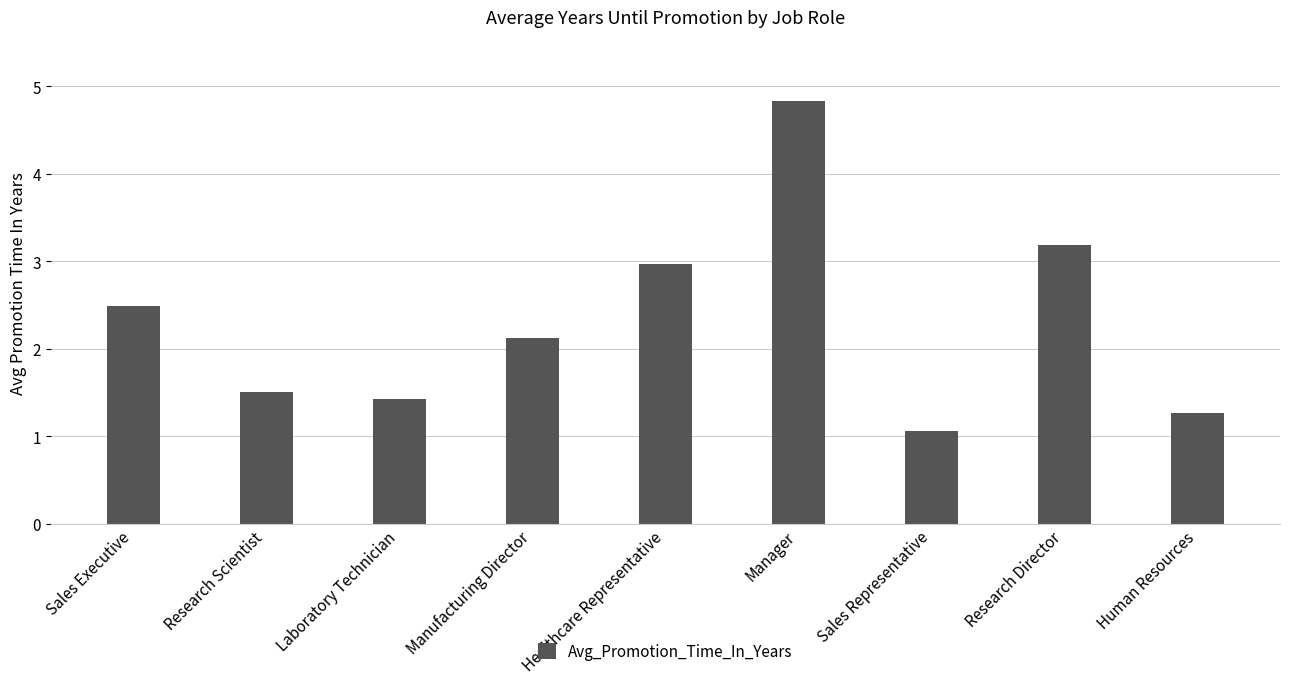

What is the difference between the maximum and minimum values?

3.8